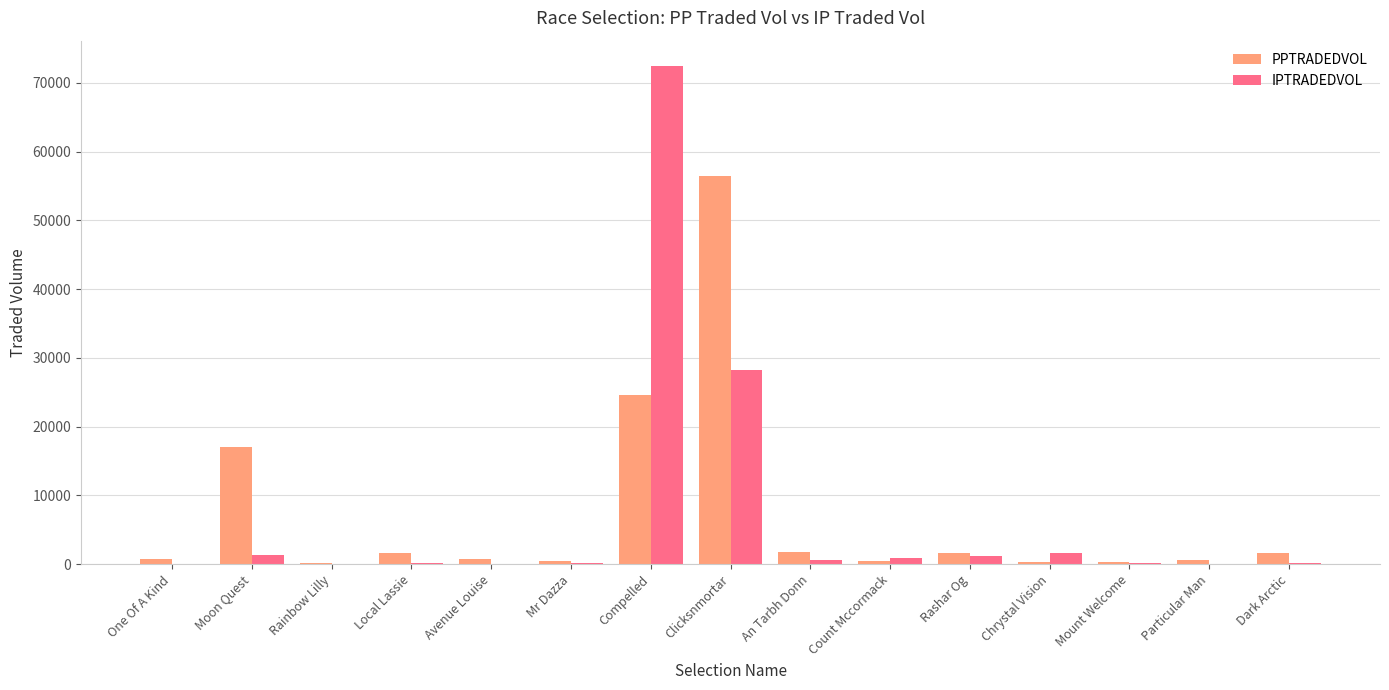

The value of PPTRADEDVOL at Clicksnmortar is 56418.9. True or false?

True